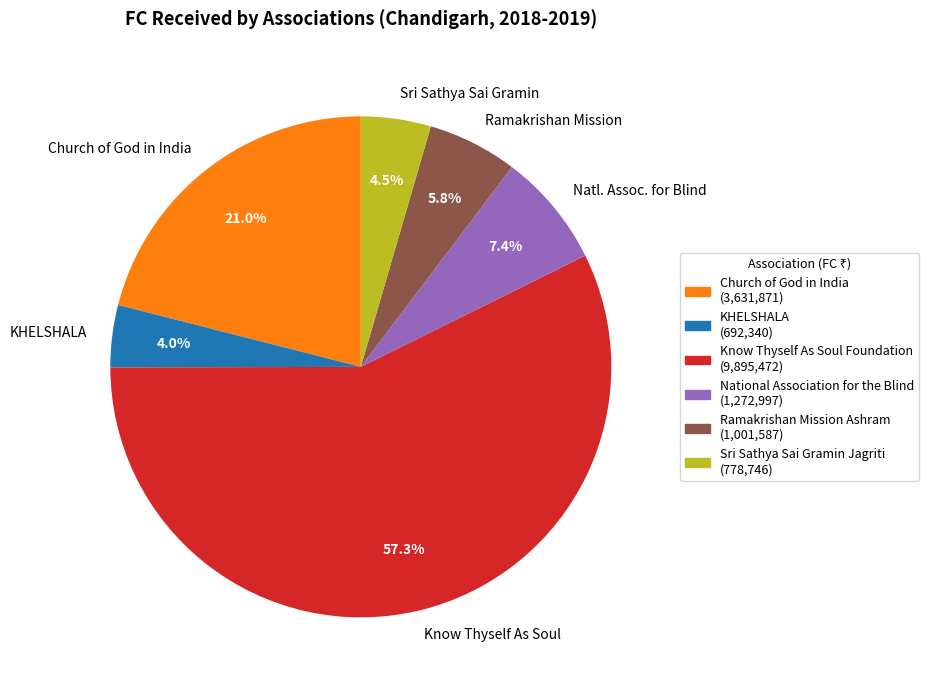

Which category has the smallest portion of the pie?

KHELSHALA